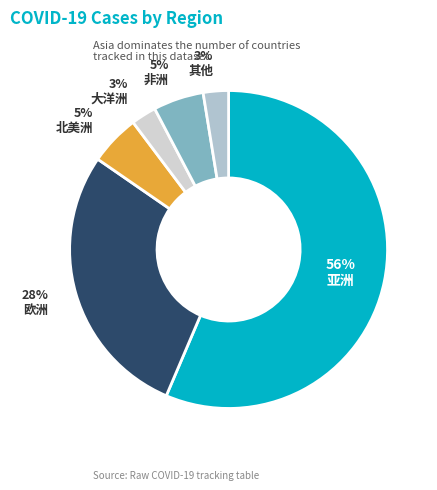

Does any single category account for the majority?

Yes